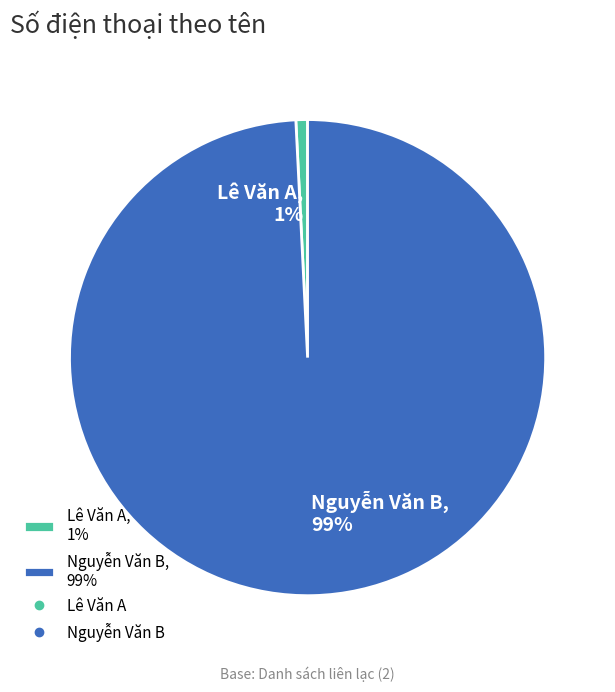

What is the largest slice in the pie chart?

Nguyễn Văn B